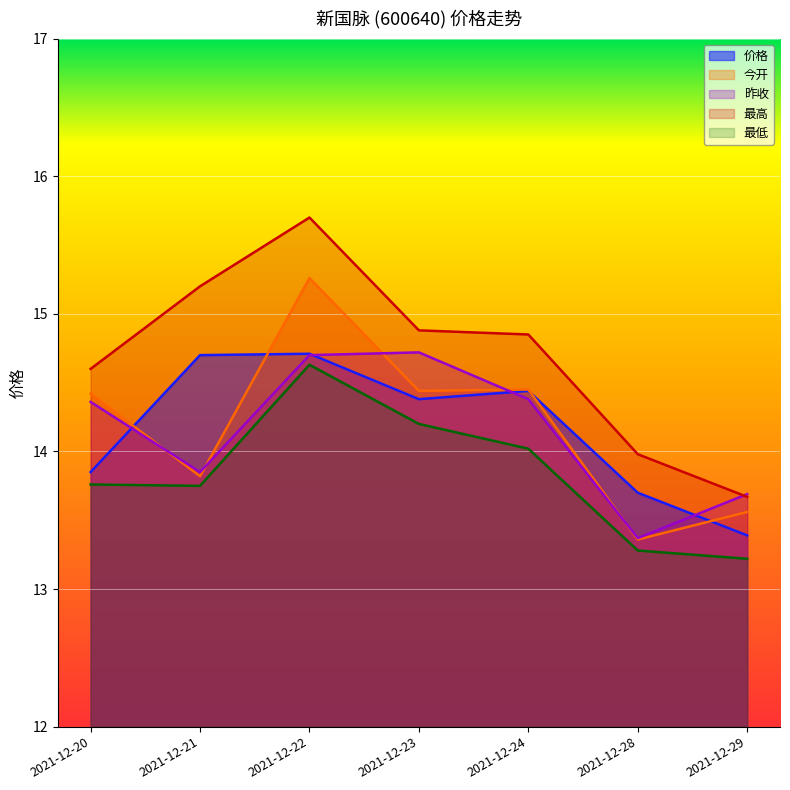

At which label does 昨收 first exceed 14?

2021-12-20